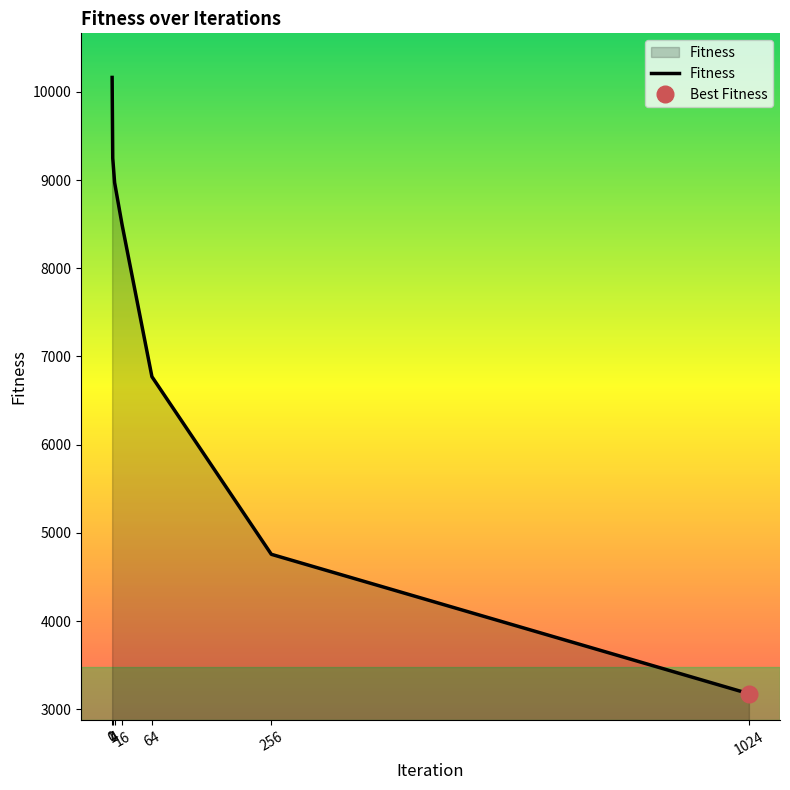

Between 16 and 4, which is larger?

4